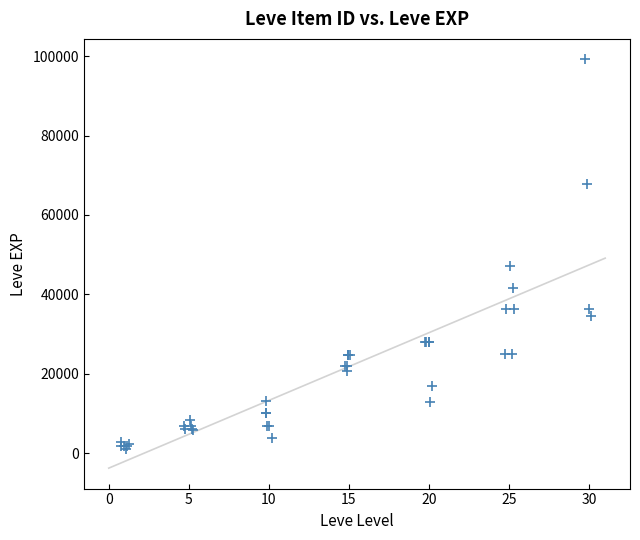

What Y value in the scatter plot is closest to 50190?

47200